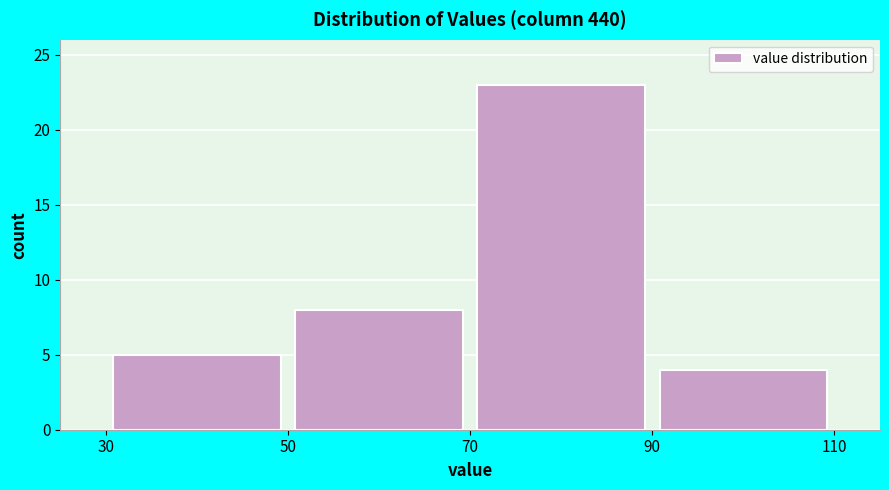

Reading left to right, list every bar in this chart as the range it spans on the x-axis followed by its height. The values are not printed on the chart, so give them approximately, as read against the axis.

30 to 50: 5
50 to 70: 8
70 to 90: 23
90 to 110: 4